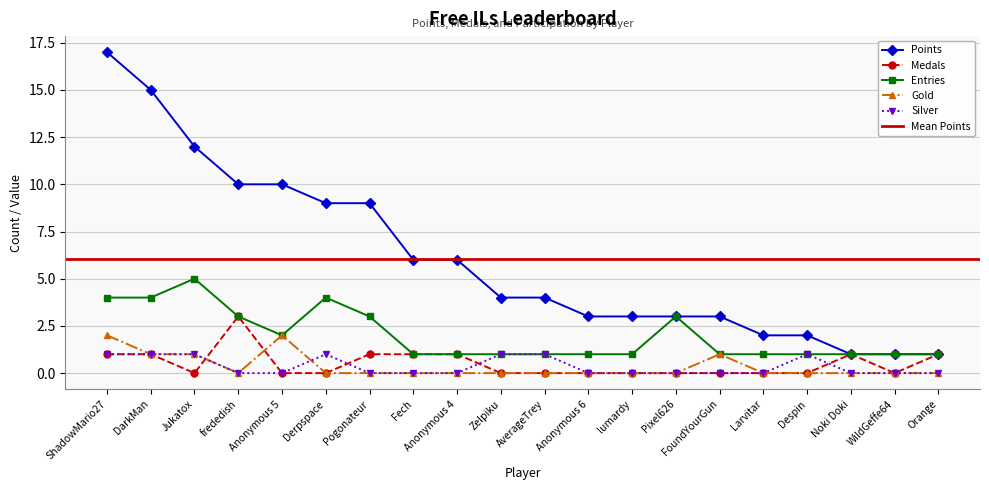

In Entries, how many points are higher than both neighbors (excluding endpoints)?

3